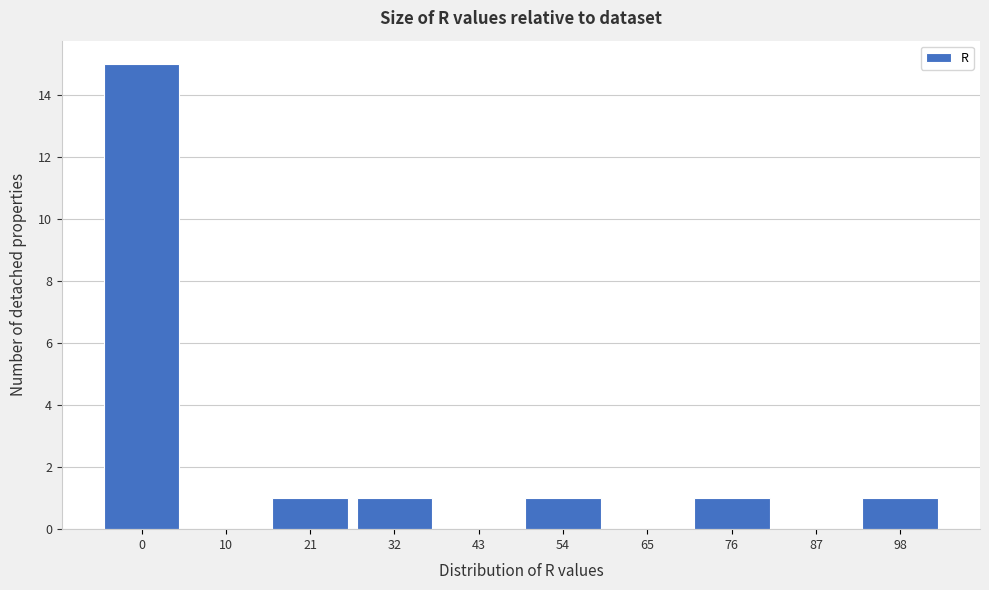

Reading left to right, transcribe all the data shown in this chart.

0=15	10=0	21=1	32=1	43=0	54=1	65=0	76=1	87=0	98=1